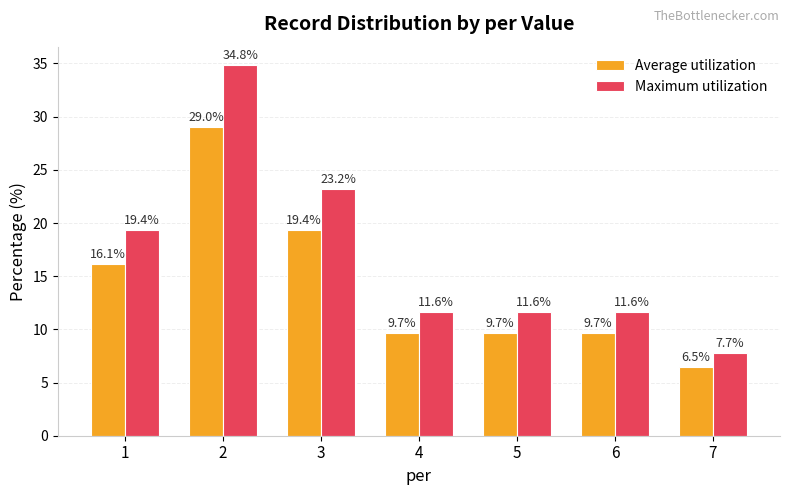

At which label does Maximum utilization first exceed 11?

1